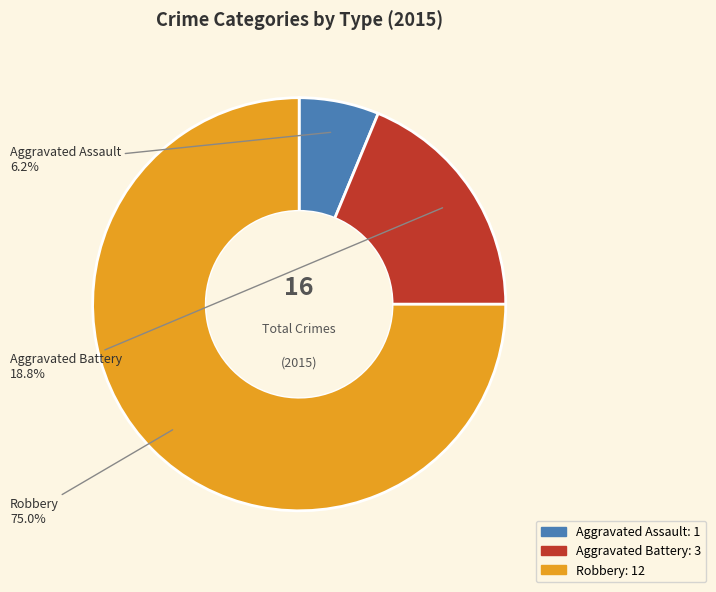

What percentage do Aggravated Assault and Robbery together represent?

81.2%